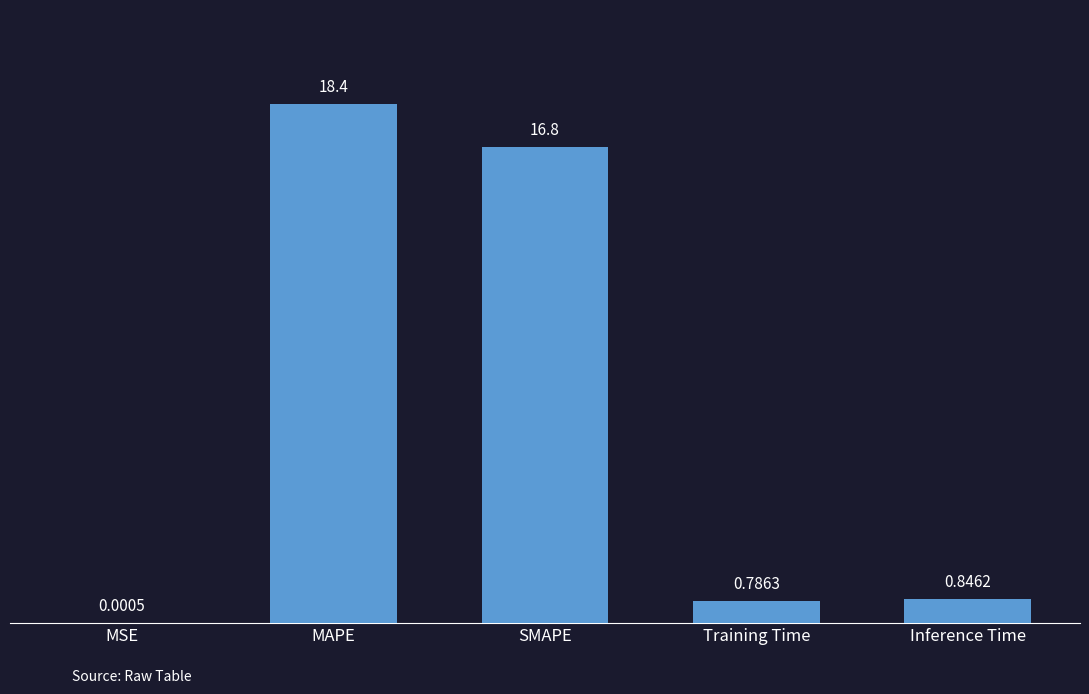

The value at MAPE is 6.6. True or false?

False